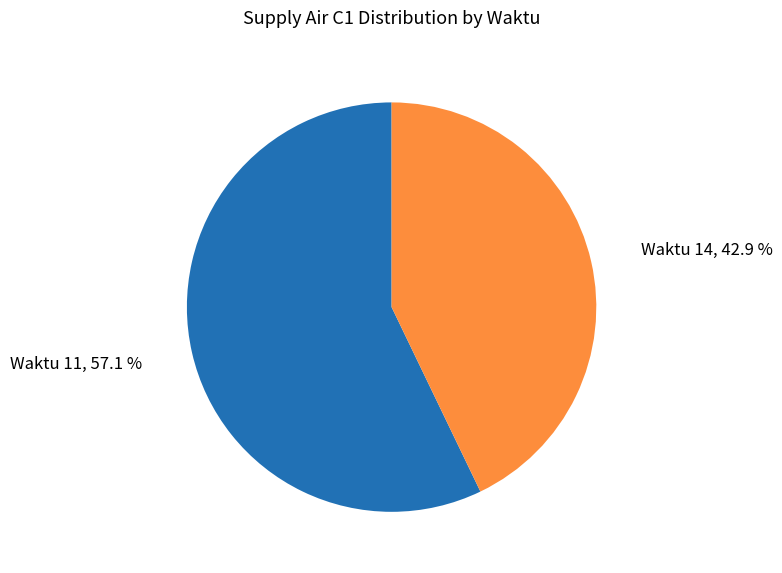

Count the number of slices in the pie.

2